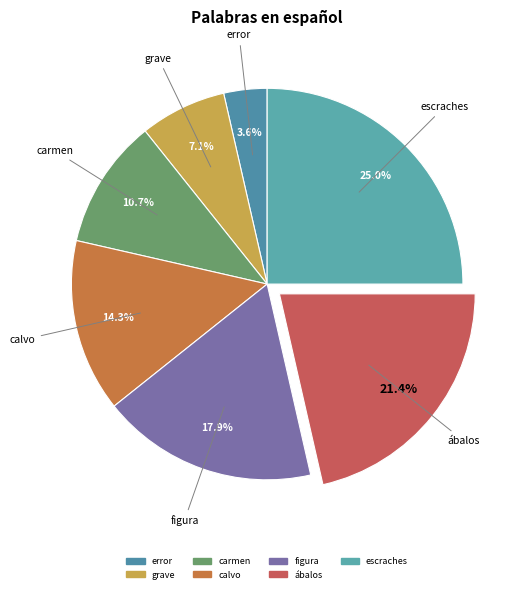

How much of the chart is everything except error?

96.4%